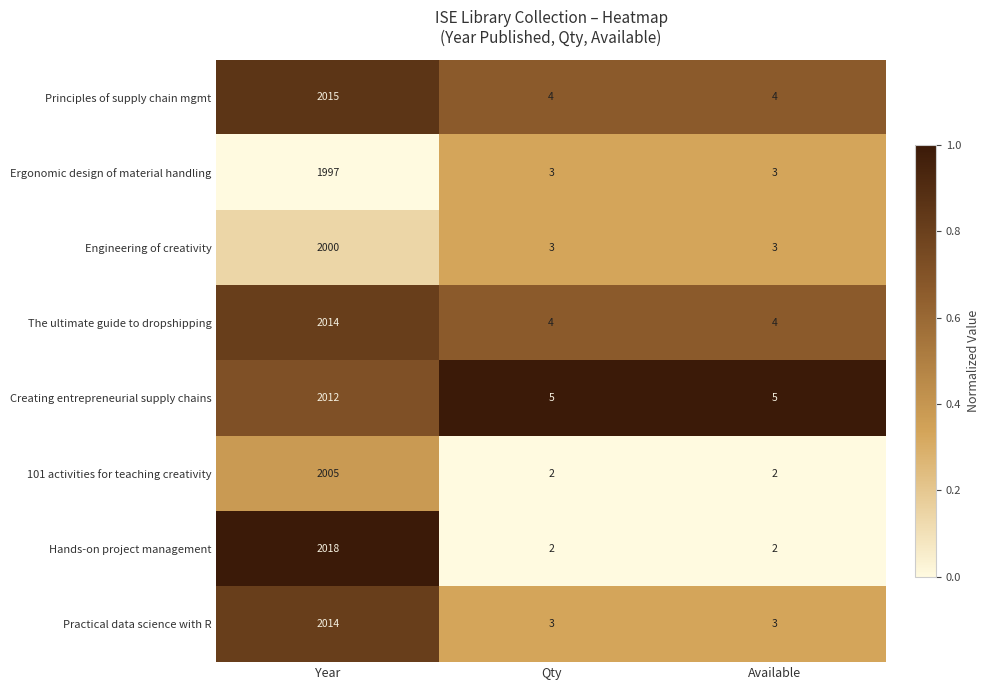

The value of Practical data science with R at Year is 1145. True or false?

False